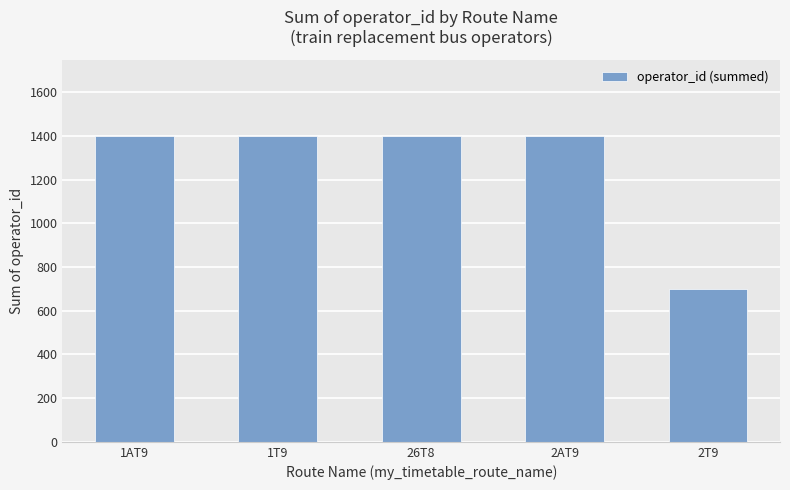

What is the ratio of the value at 2T9 to the value at 1T9?

0.5